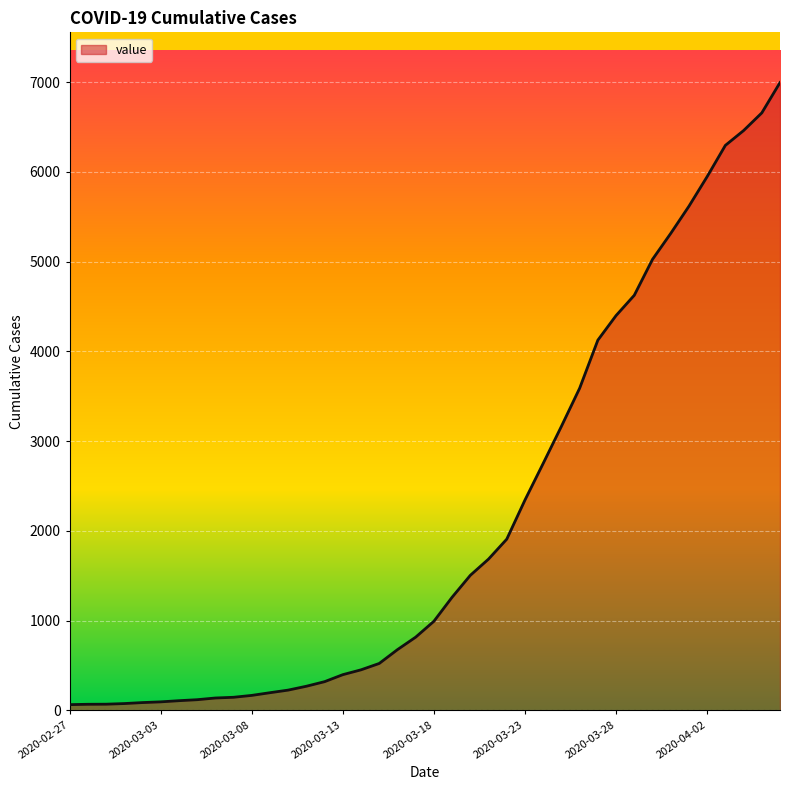

What is the difference between the maximum and minimum values?

6931